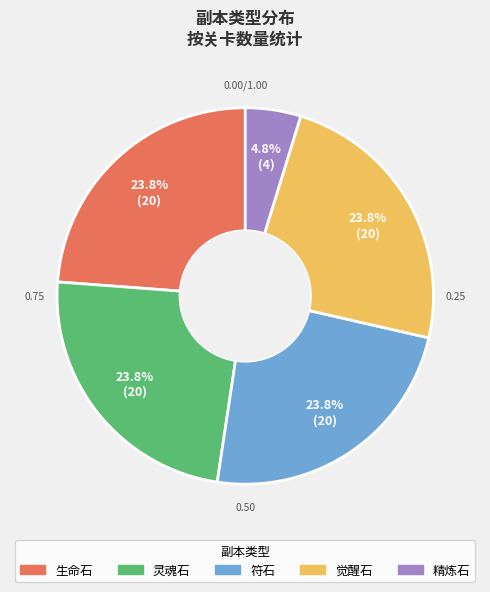

The 灵魂石 slice represents 31% of the pie. True or false?

False